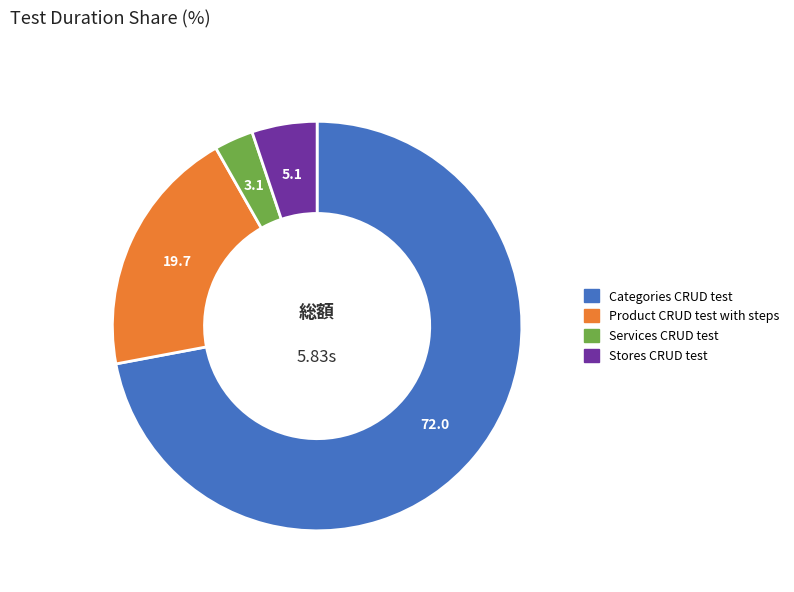

Combined, do Product CRUD test with steps and Categories CRUD test account for over 50%?

Yes